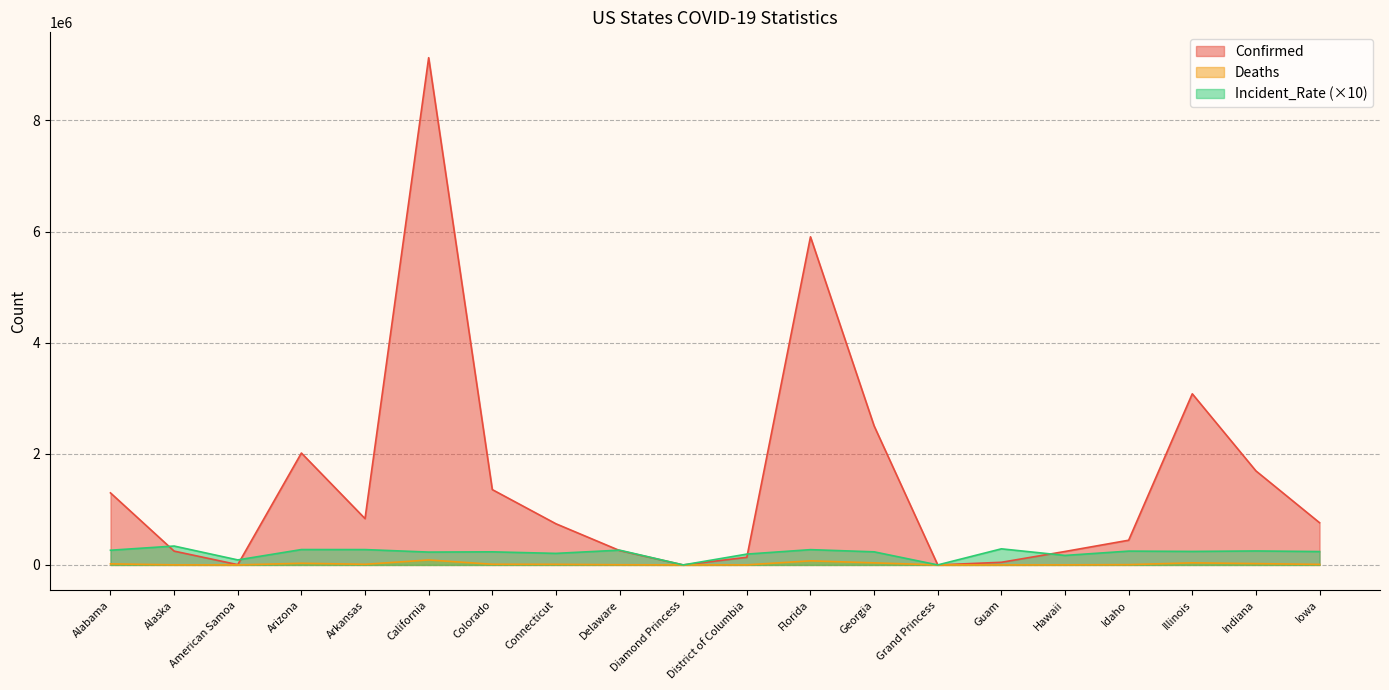

What is the spread (max minus min) of values at Idaho?

439742.0